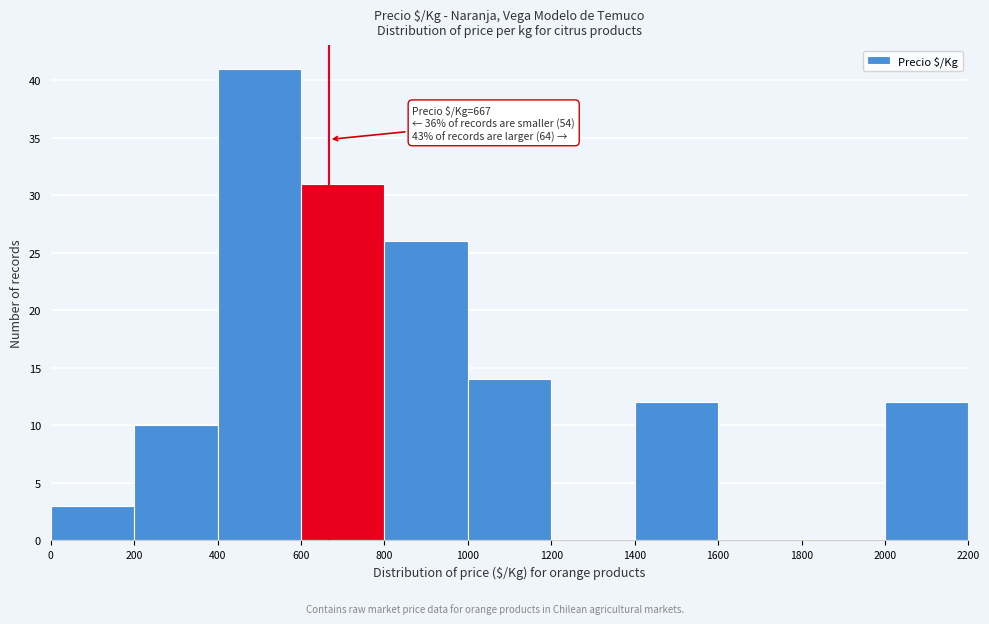

Over which range of the x-axis is the bar tallest?

400 to 600